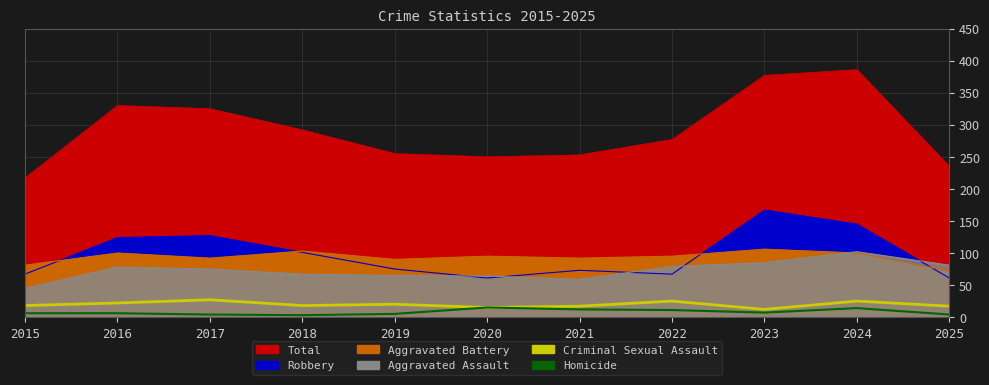

In Criminal Sexual Assault, how many points are higher than both neighbors (excluding endpoints)?

4